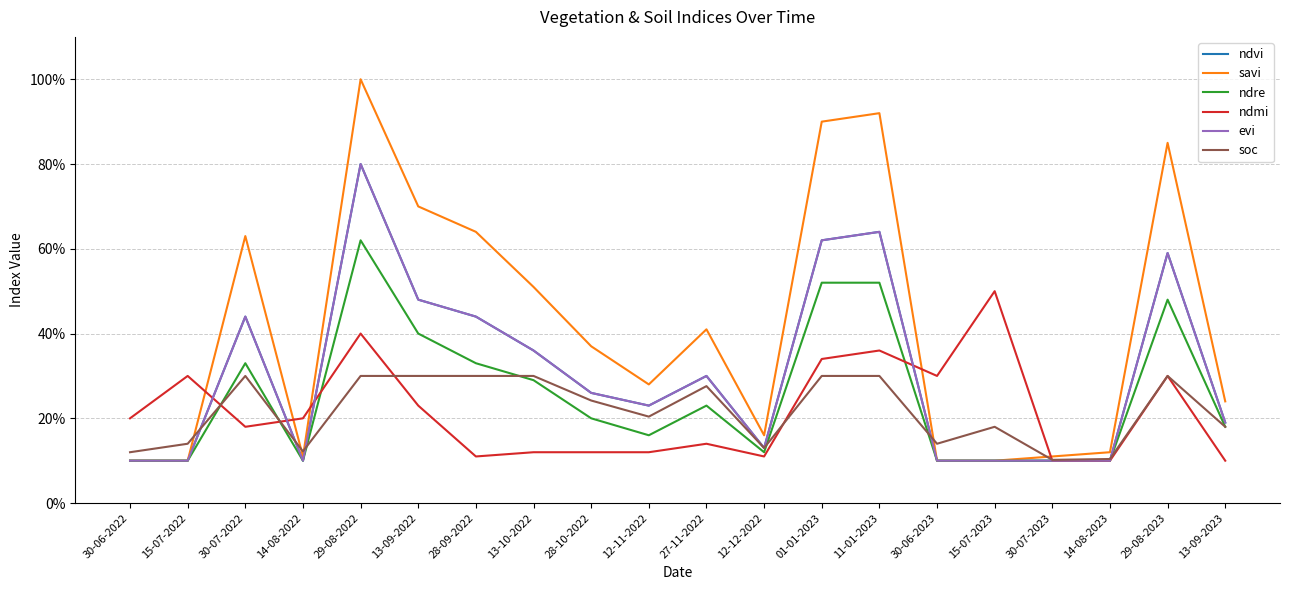

At which label does ndre reach its peak?

29-08-2022